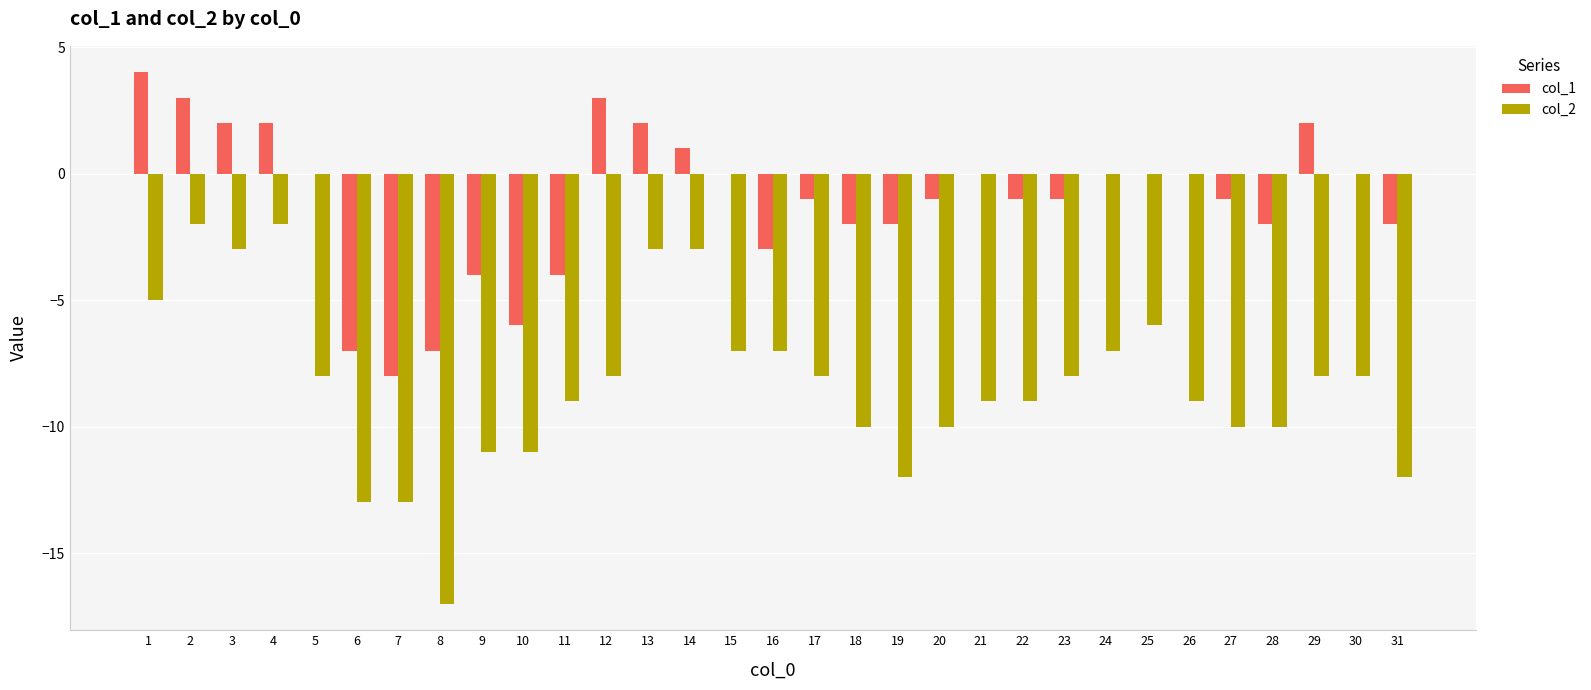

Where does the col_1 series first go above -1?

1